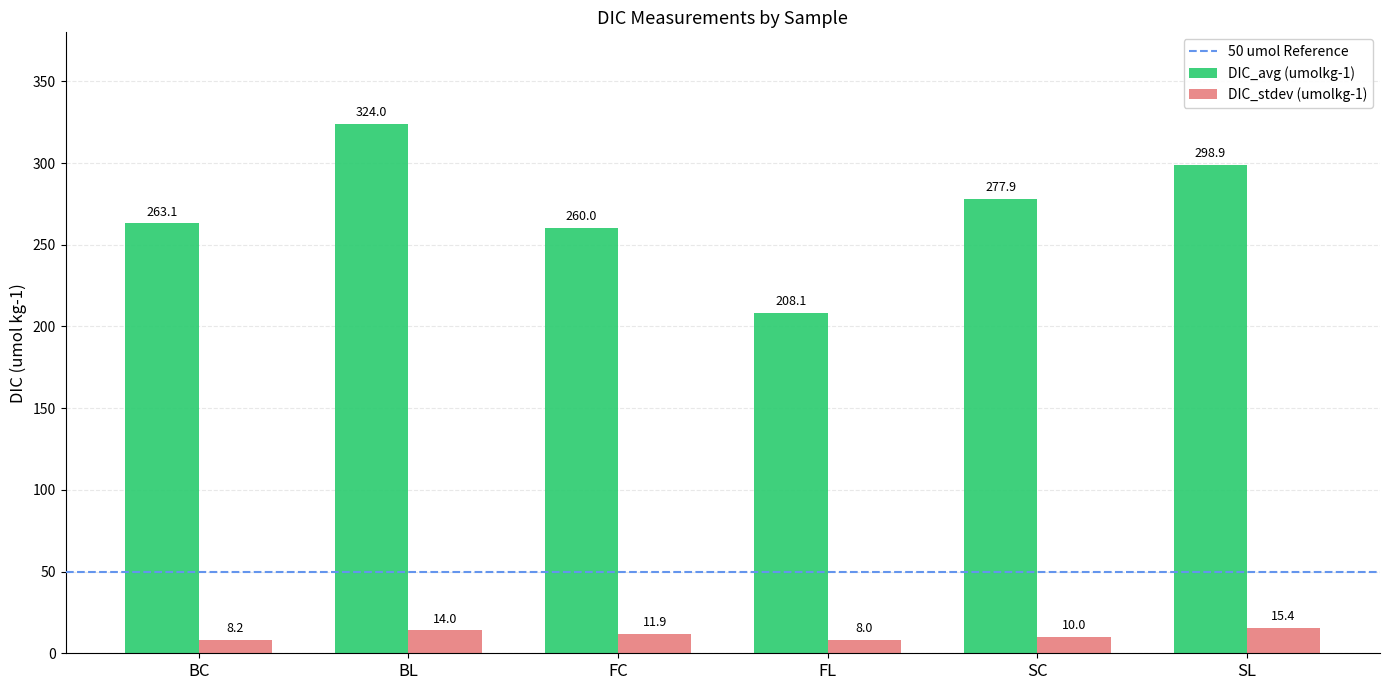

Is it true that DIC_avg (umolkg-1) equals 324.0 at BL?

True